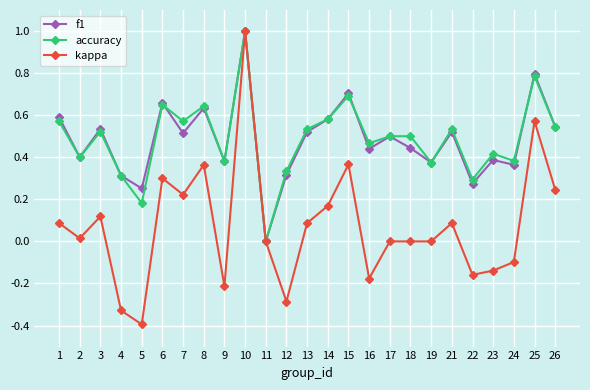

At which category does kappa reach its first local valley?

2